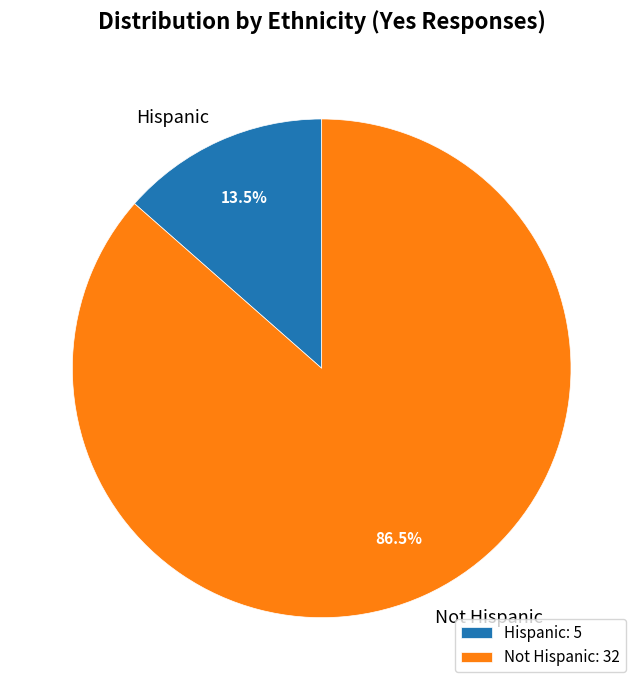

Approximately how many times larger is the value at Hispanic compared to Not Hispanic?

0.2